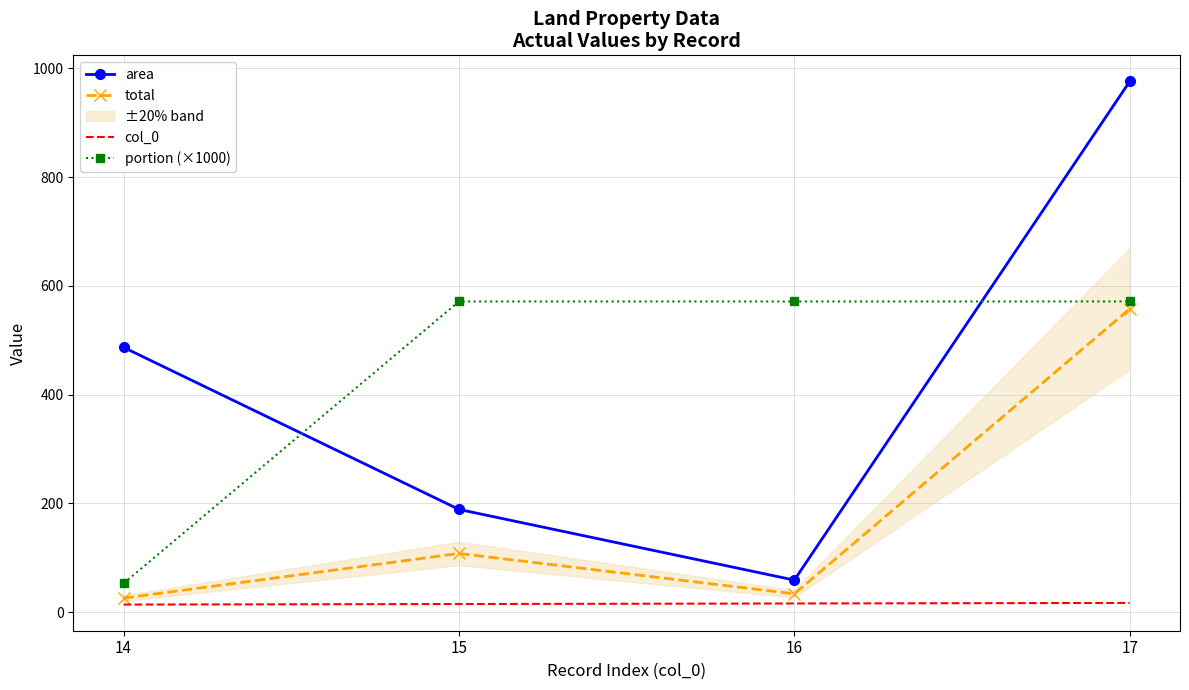

In area, how many points are lower than both neighbors (excluding endpoints)?

1